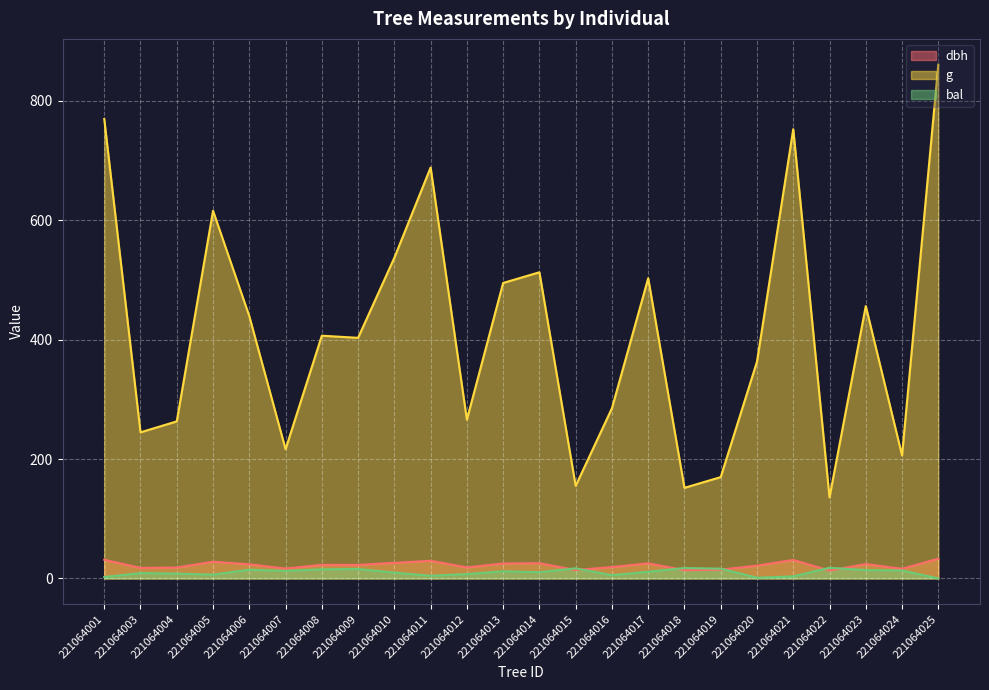

Rank the series at 221064001 from highest to lowest value.

g, dbh, bal